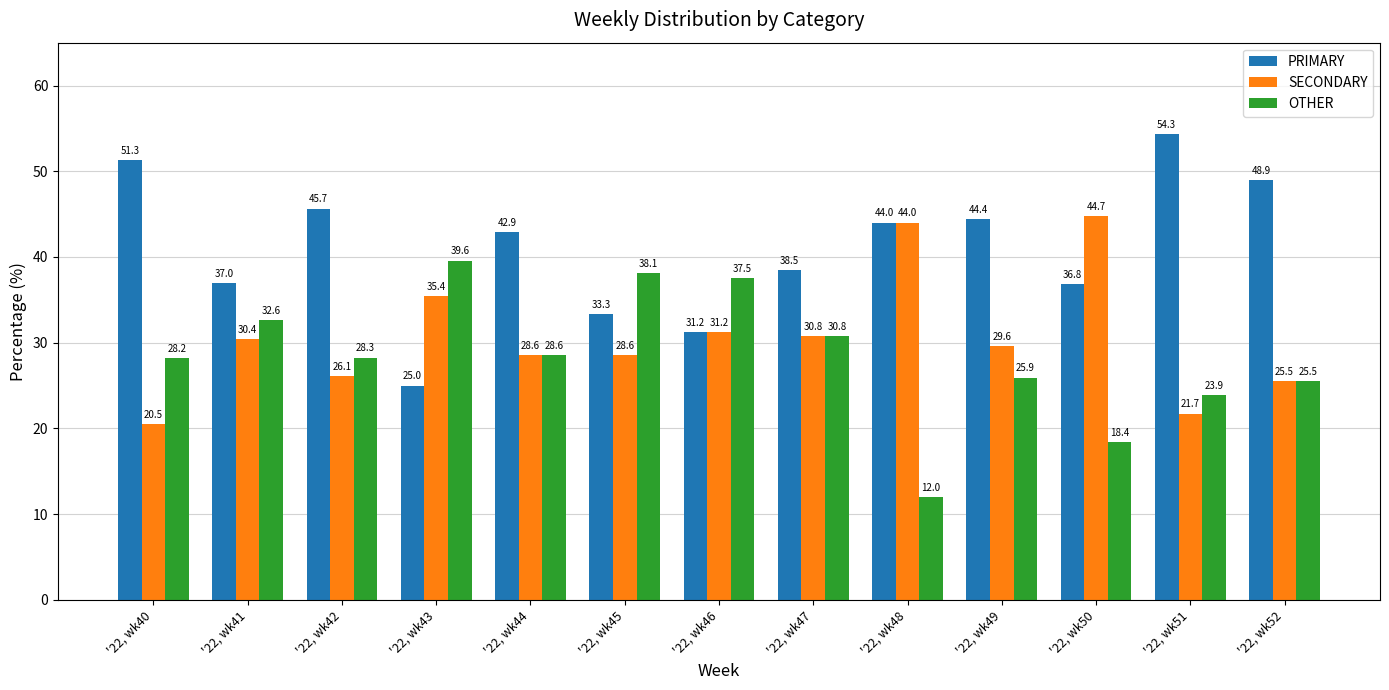

Which category has the lowest value in the SECONDARY series?

'22, wk40